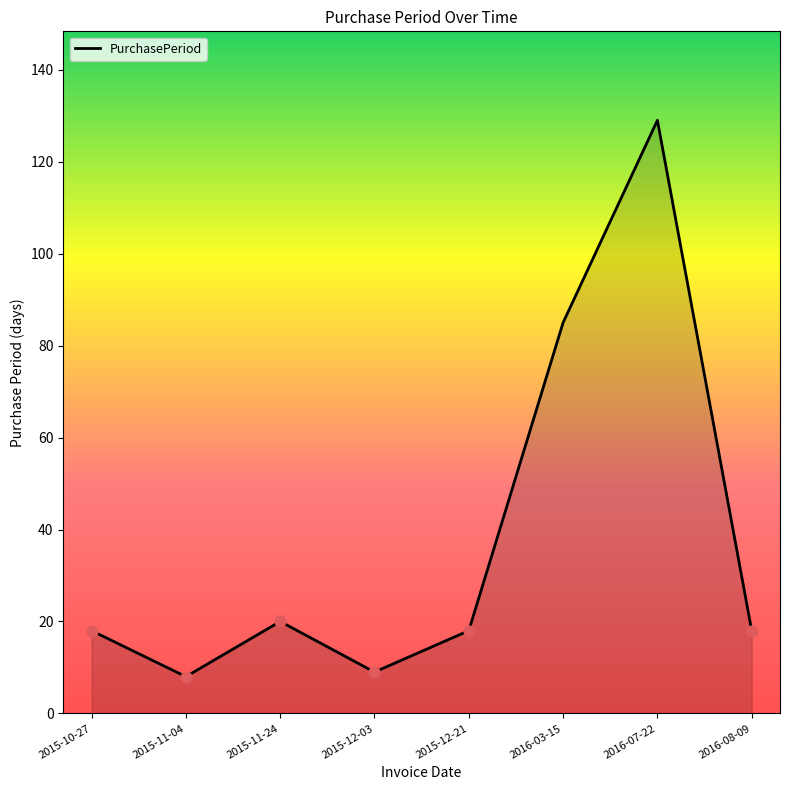

Which has a higher value, 2016-03-15 or 2015-11-04?

2016-03-15